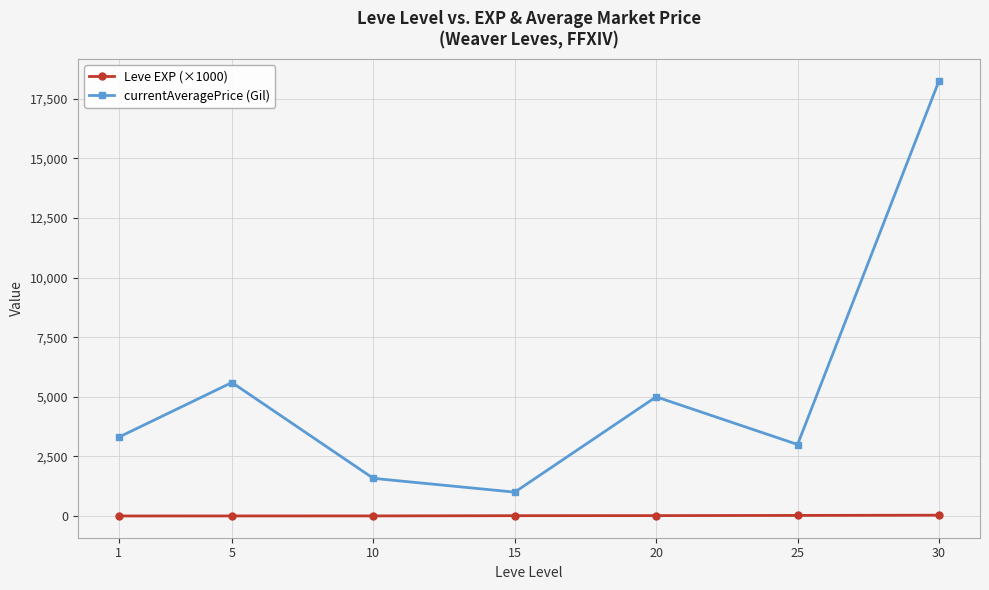

What is the value of the Leve EXP (×1000) point at the 2nd from the left?

2